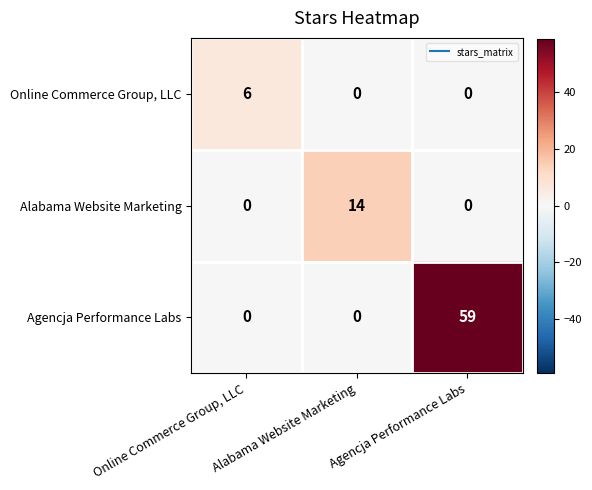

Count the Online Commerce Group, LLC values in the range 0 to 6.

3